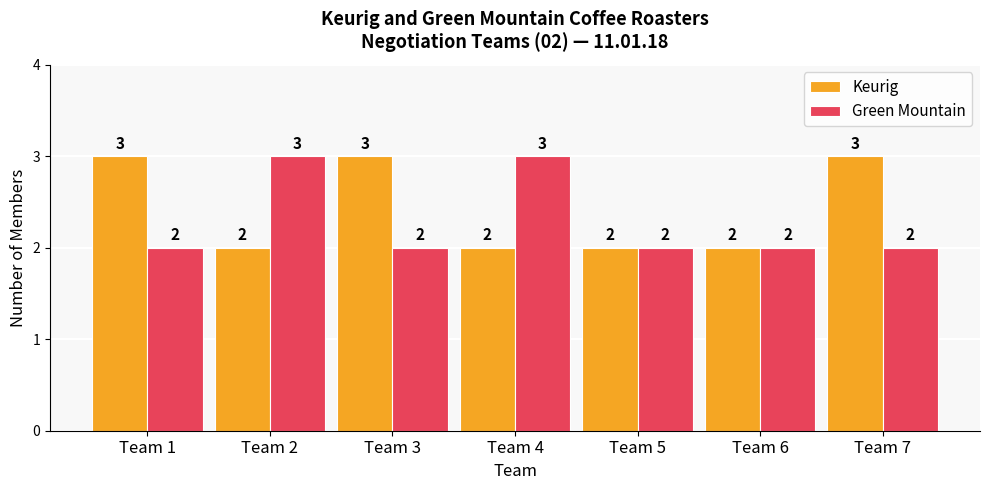

Count the Keurig values in the range 2 to 3.

7